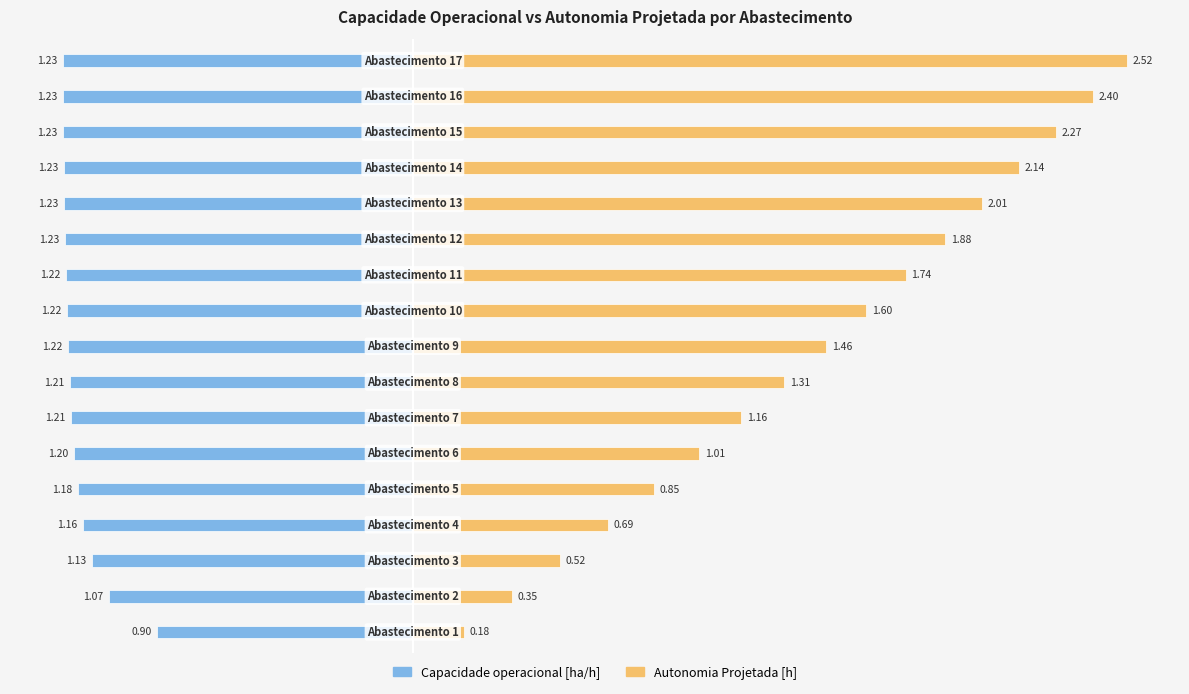

What is the maximum value shown in the chart?

2.5